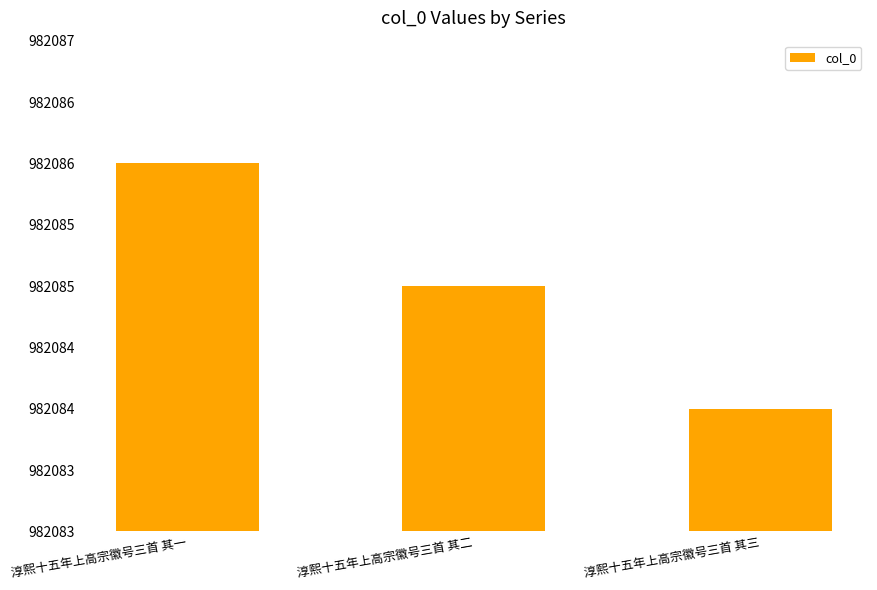

Reading left to right, list all the values displayed in this chart.

淳熙十五年上高宗徽号三首 其一=982086	淳熙十五年上高宗徽号三首 其二=982085	淳熙十五年上高宗徽号三首 其三=982084